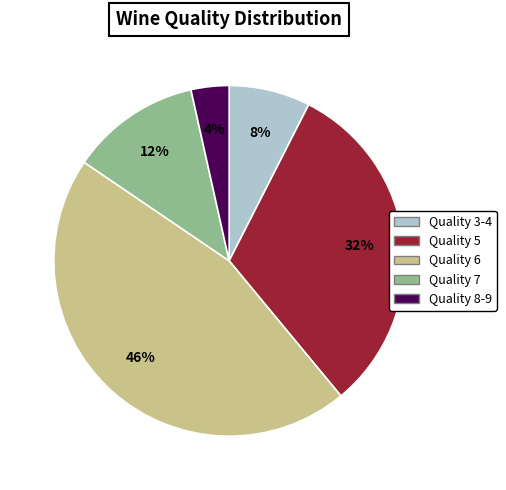

To the nearest percent, what is the average slice percentage?

20%